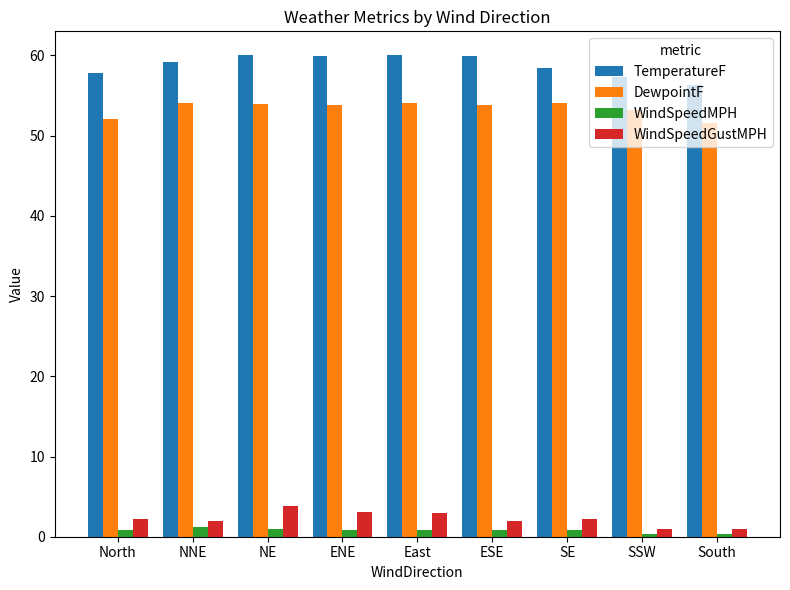

What is the difference between the second highest and second lowest values in the WindSpeedMPH series?

0.6